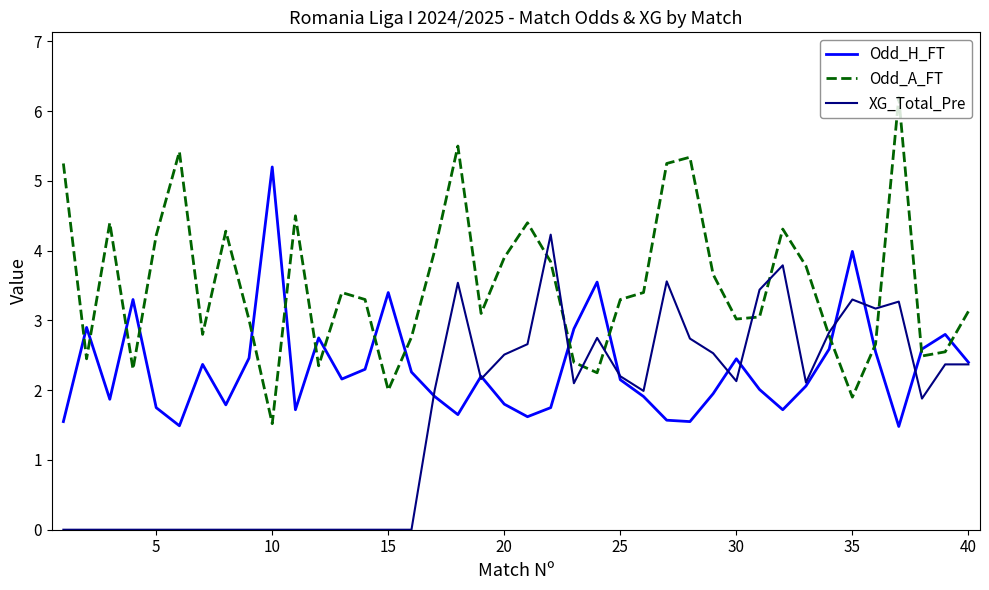

At how many categories does at least one series exceed 1?

40